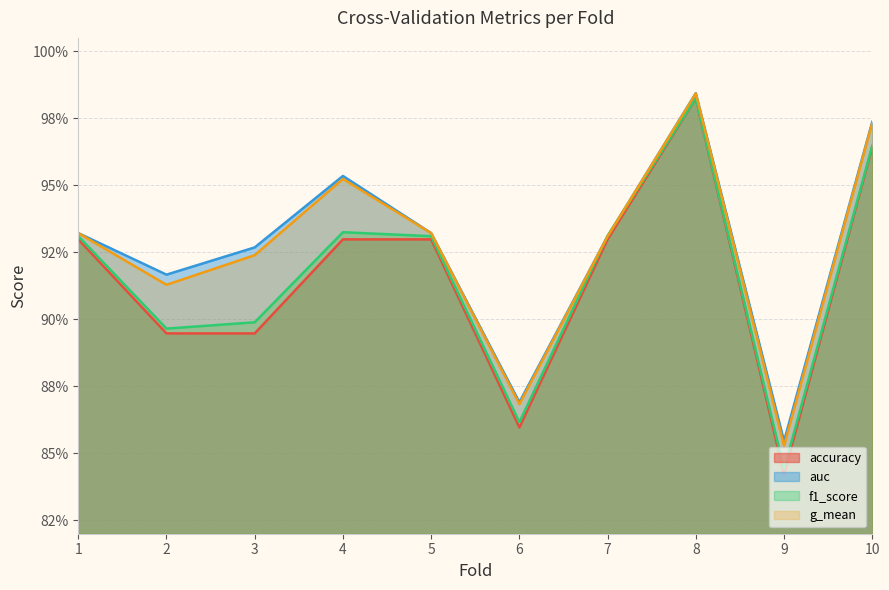

How many intersections are there between auc and f1_score?

2